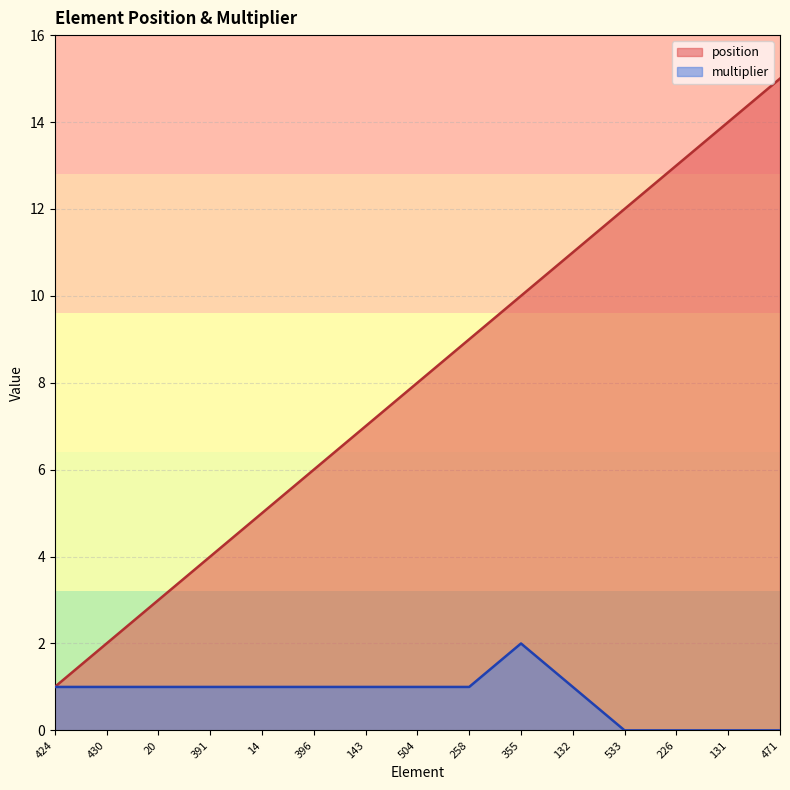

What is the label of the 14th point from the right?

430